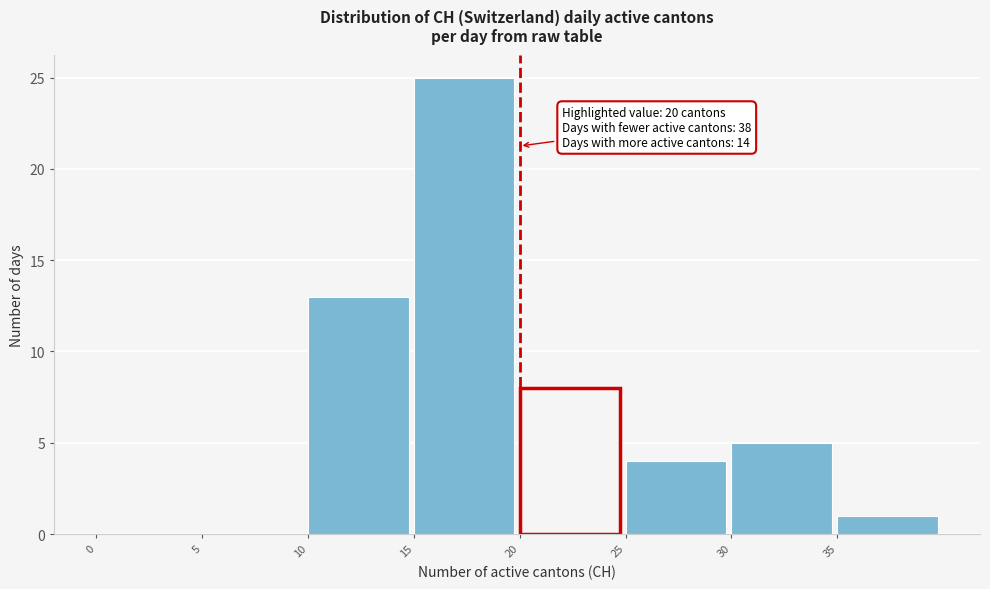

Over which range of the x-axis is the bar tallest?

15 to 20